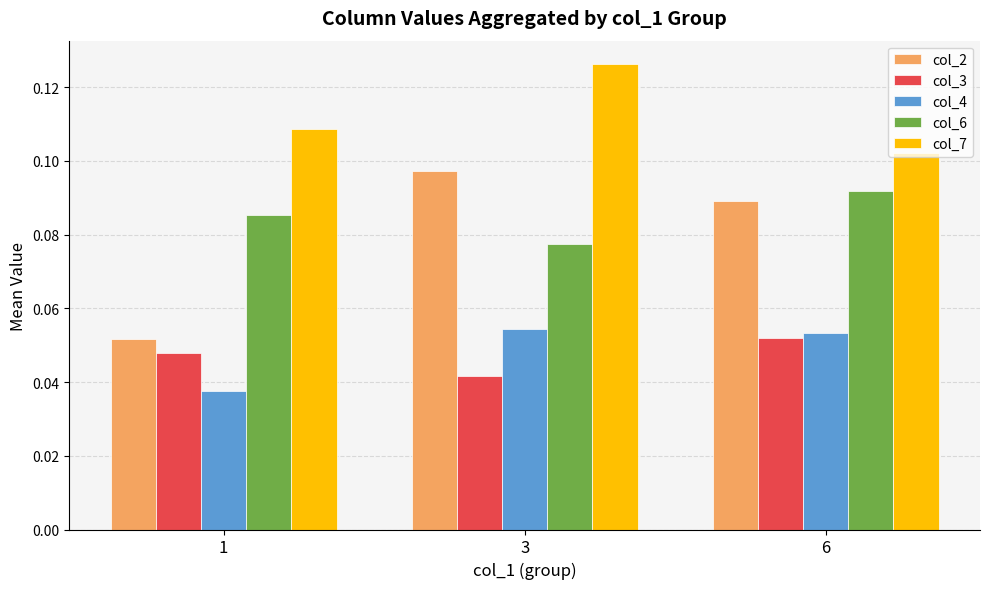

Between 1 and 3, which series saw the biggest shift?

col_2